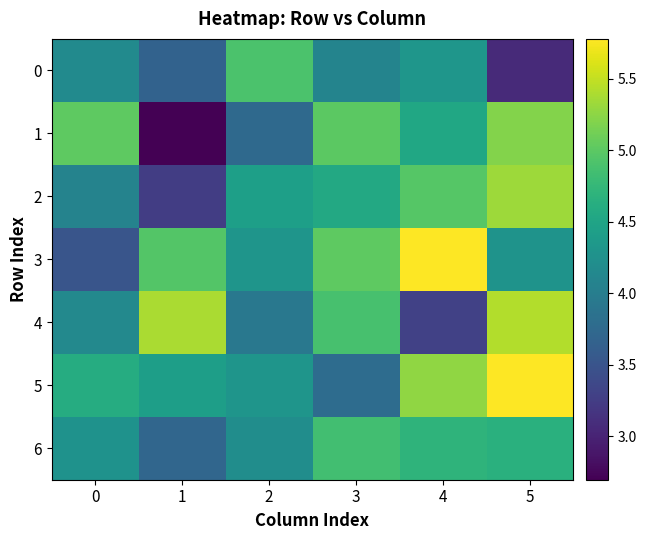

Reading right to left, transcribe all the data shown in this chart.

0: 5=3.1	4=4.3	3=4.1	2=4.9	1=3.7	0=4.2
1: 5=5.2	4=4.5	3=5.0	2=3.8	1=2.7	0=5.0
2: 5=5.3	4=5.0	3=4.6	2=4.4	1=3.3	0=4.1
3: 5=4.3	4=5.8	3=5.0	2=4.3	1=4.9	0=3.5
4: 5=5.4	4=3.3	3=4.9	2=3.9	1=5.4	0=4.1
5: 5=5.8	4=5.3	3=3.8	2=4.3	1=4.4	0=4.6
6: 5=4.7	4=4.7	3=4.8	2=4.2	1=3.7	0=4.3